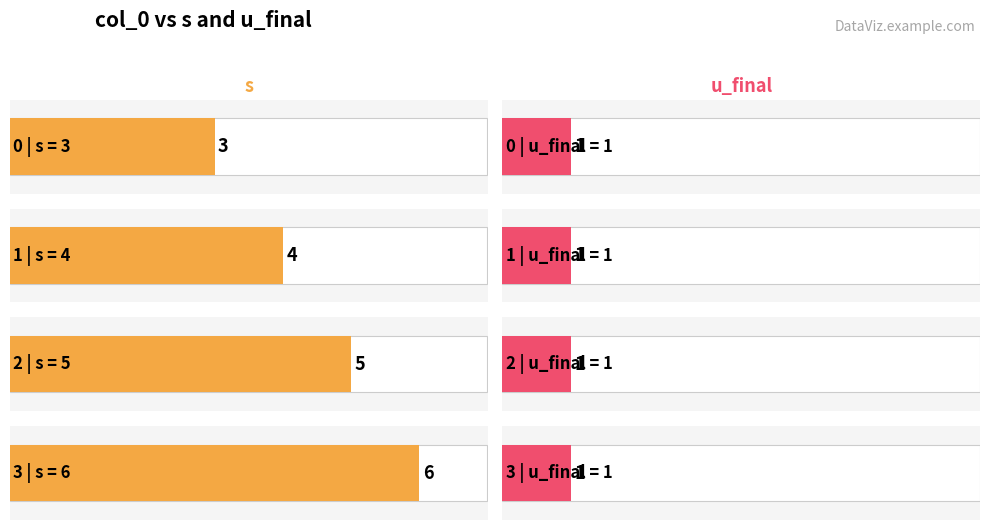

Reading left to right, list all the values displayed in this chart.

s: 0=3	1=4	2=5	3=6
u_final: 0=1	1=1	2=1	3=1